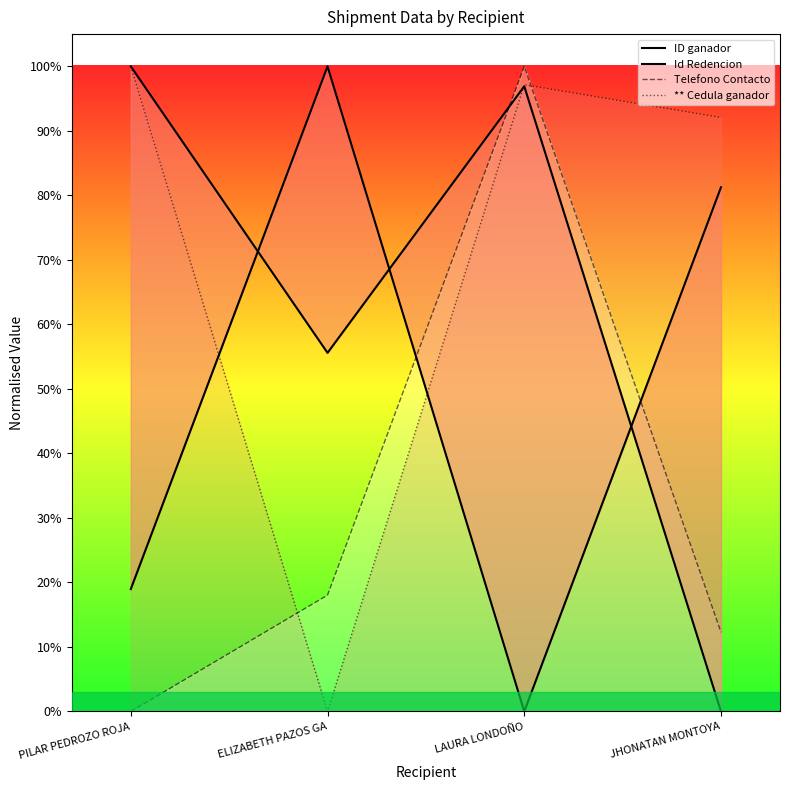

Reading left to right, extract all data points from this chart.

ID ganador: PILAR PEDROZO ROJA=1.0	ELIZABETH PAZOS GA=0.6	LAURA LONDOÑO=1.0	JHONATAN MONTOYA=0.0
Id Redencion: PILAR PEDROZO ROJA=0.2	ELIZABETH PAZOS GA=1.0	LAURA LONDOÑO=0.0	JHONATAN MONTOYA=0.8
Telefono Contacto: PILAR PEDROZO ROJA=0.0	ELIZABETH PAZOS GA=0.2	LAURA LONDOÑO=1.0	JHONATAN MONTOYA=0.1
** Cedula ganador: PILAR PEDROZO ROJA=1.0	ELIZABETH PAZOS GA=0.0	LAURA LONDOÑO=1.0	JHONATAN MONTOYA=0.9